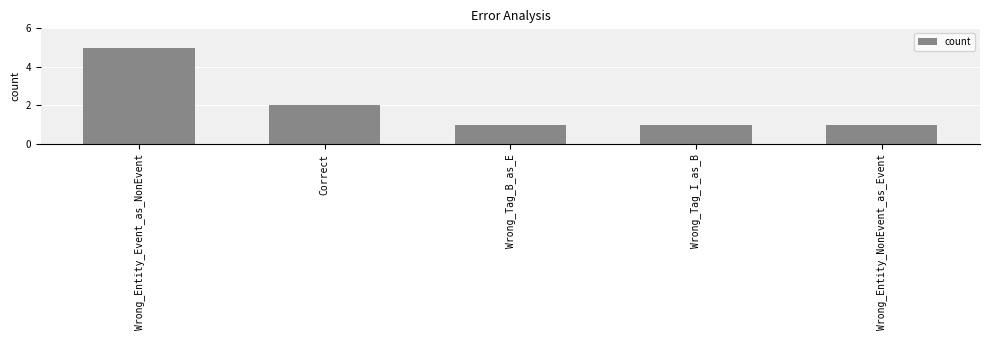

What is the value of the 3rd bar from the left?

1